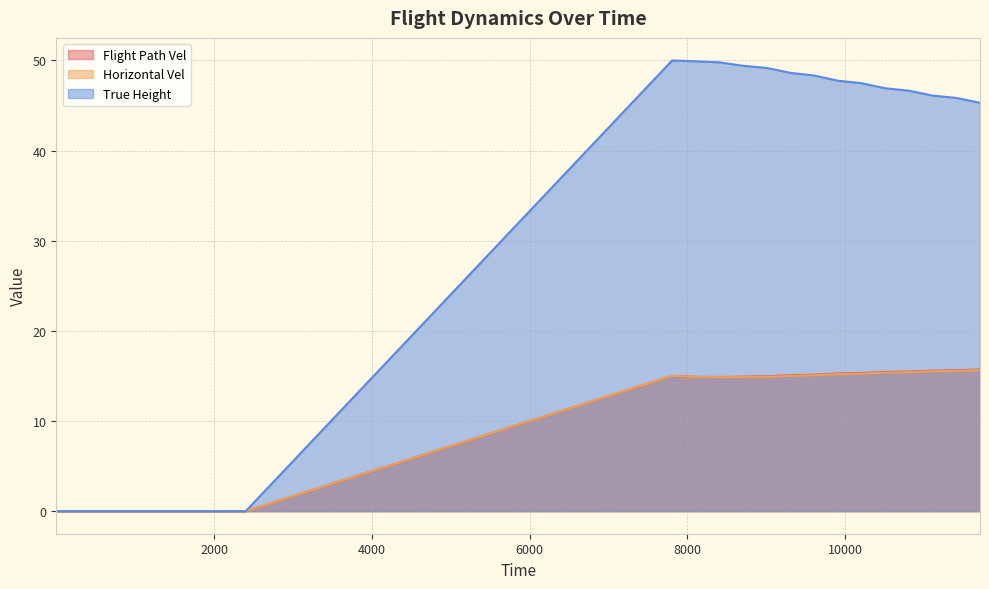

The value of True Height at 10208 is 47.5. True or false?

True